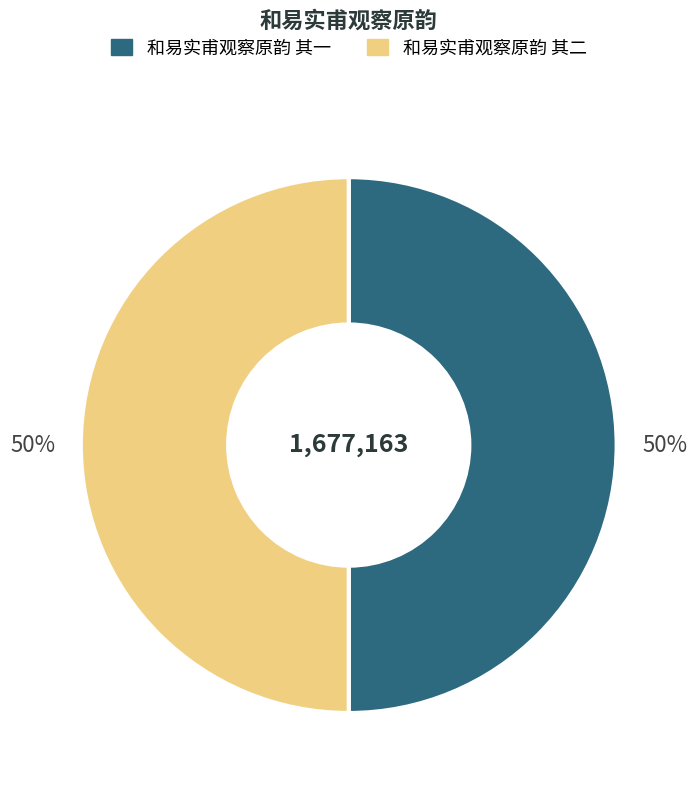

The 和易实甫观察原韵 其二 slice represents 50% of the pie. True or false?

True